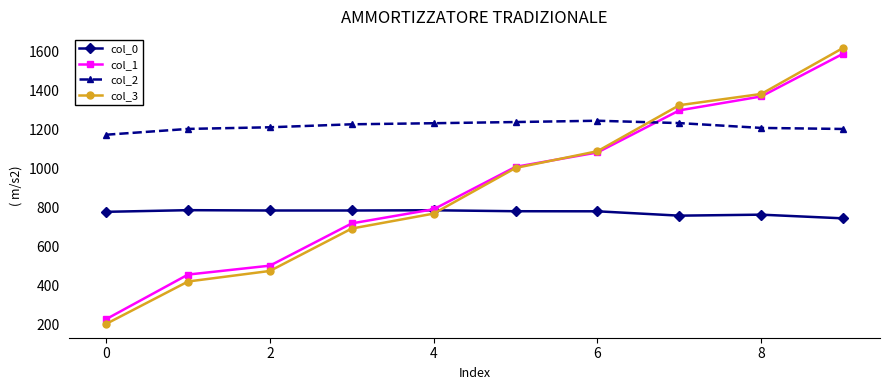

At how many categories does at least one series exceed 519?

10